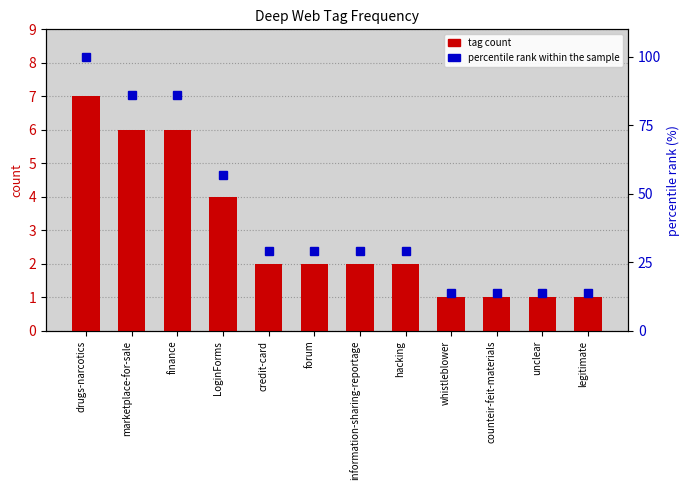

How many data points in percentile rank within sample are less than 29?

4